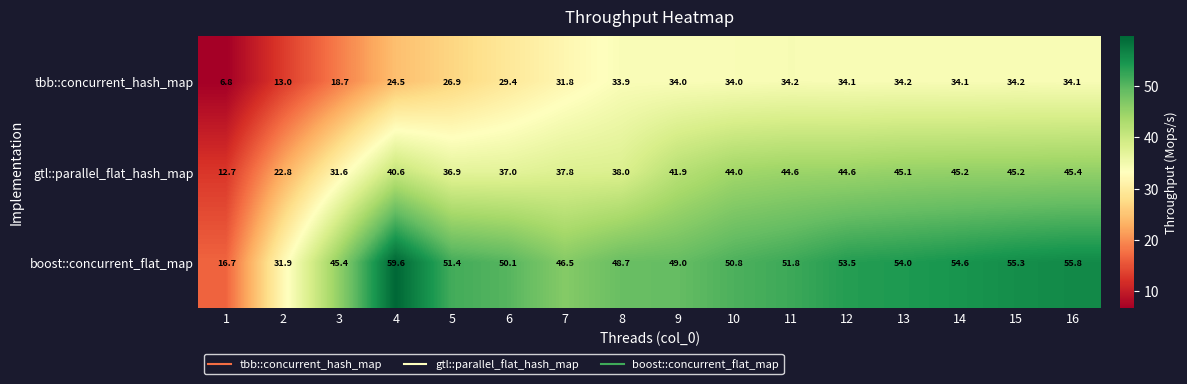

What is the approximate value of boost::concurrent_flat_map at 11?

51.8